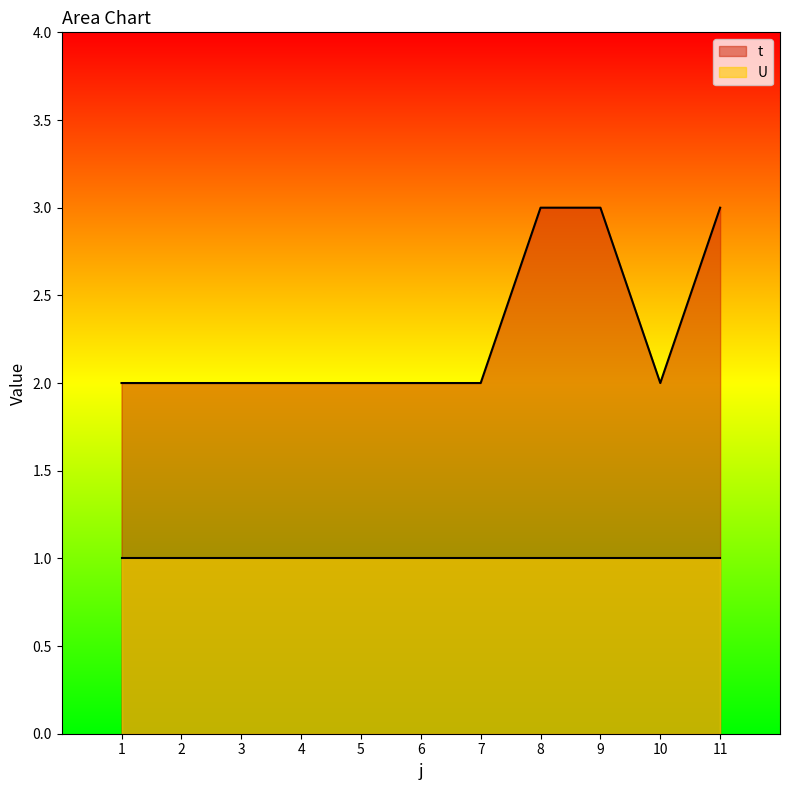

What is the sum of the values at 1 and 7?

4